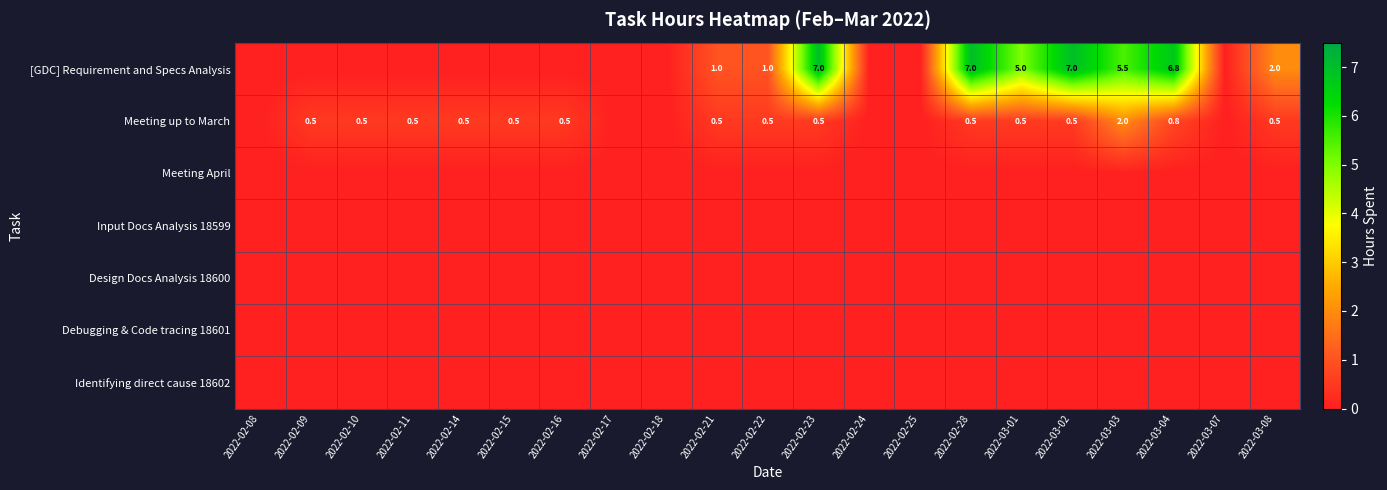

Which category has the highest value across all series?

2022-02-23